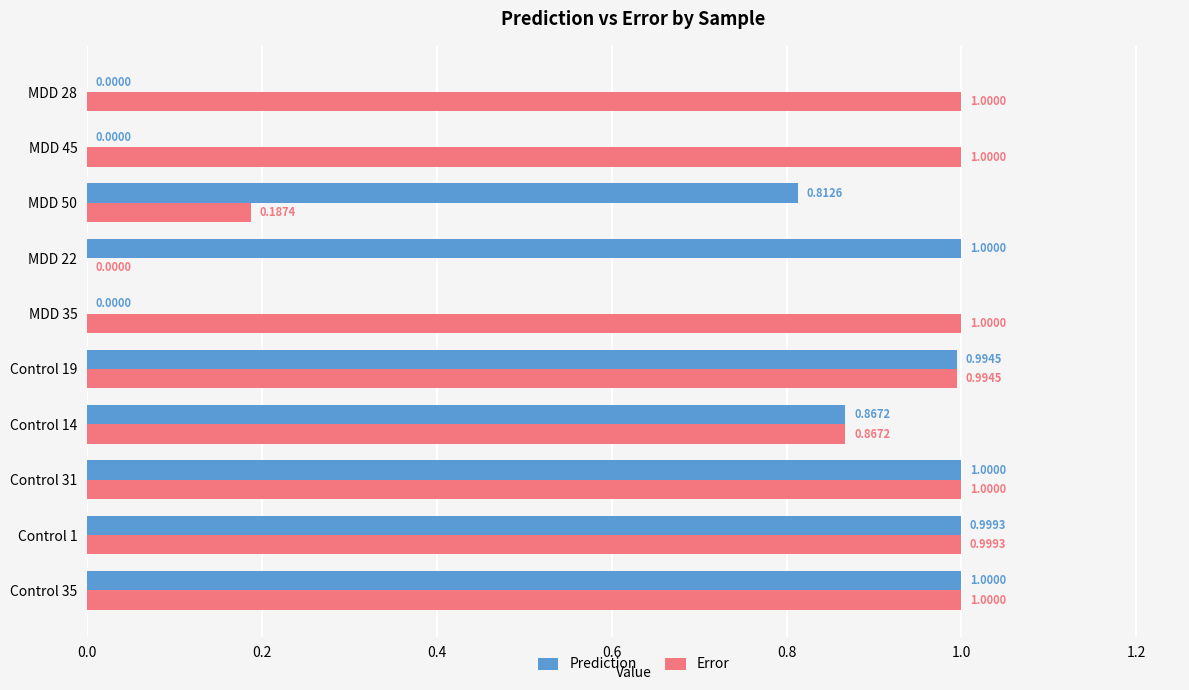

What is the greatest value displayed?

1.0